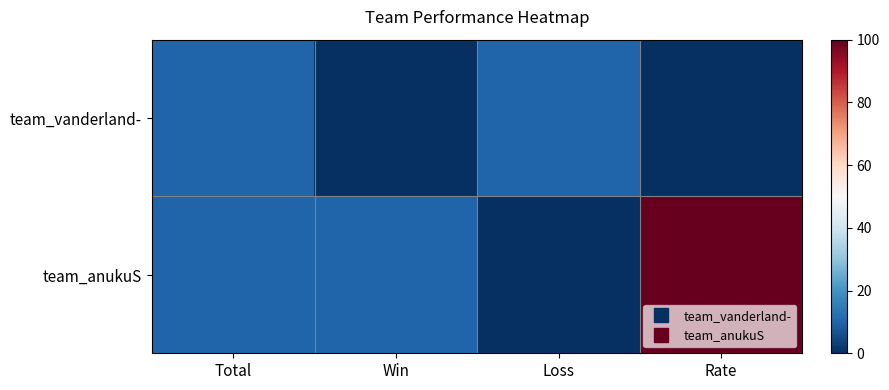

At how many categories does at least one series exceed 82?

1